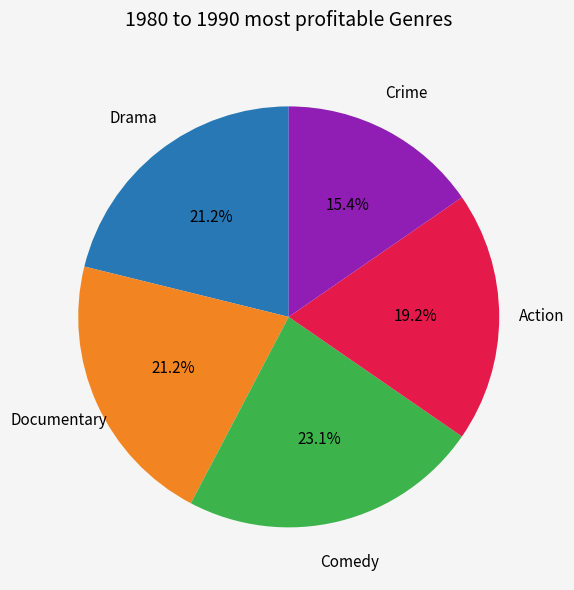

Is there any slice that represents more than half of the pie?

No